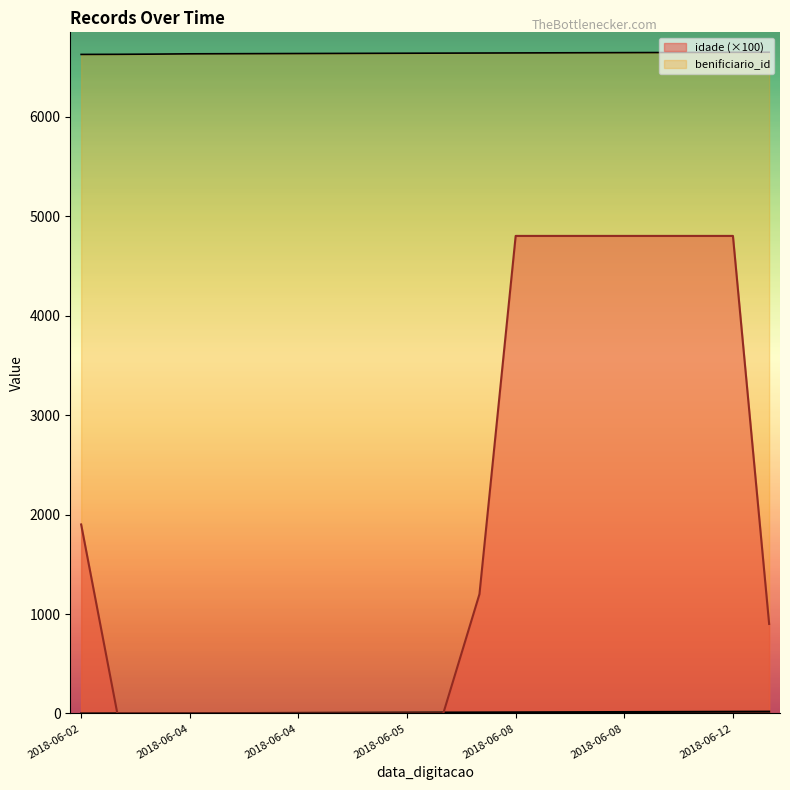

How many lines are shown in the chart?

2